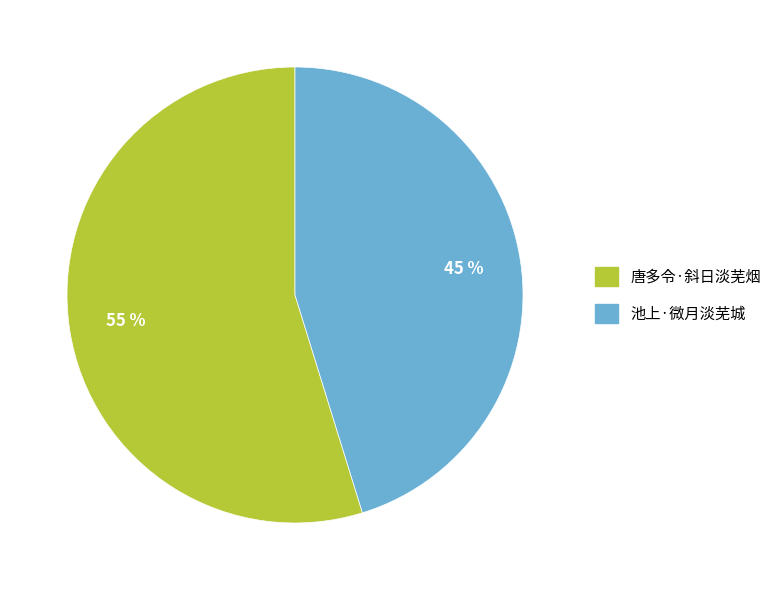

Rank the categories by value from lowest to highest.

池上·微月淡芜城, 唐多令·斜日淡芜烟